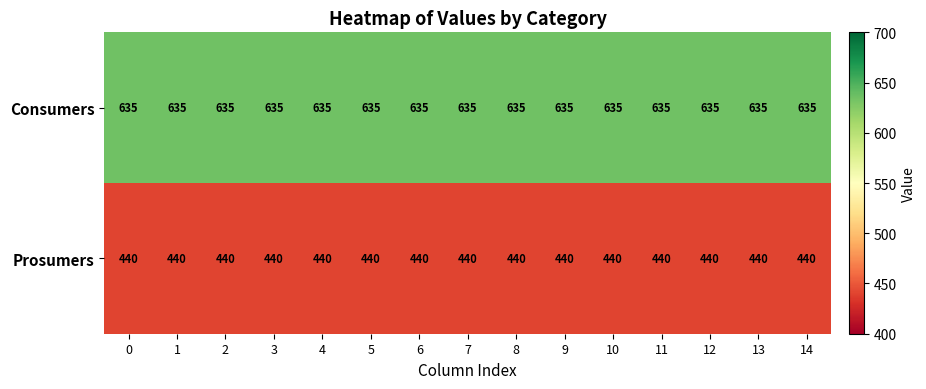

List the series in order of their overall mean, highest first.

Consumers, Prosumers